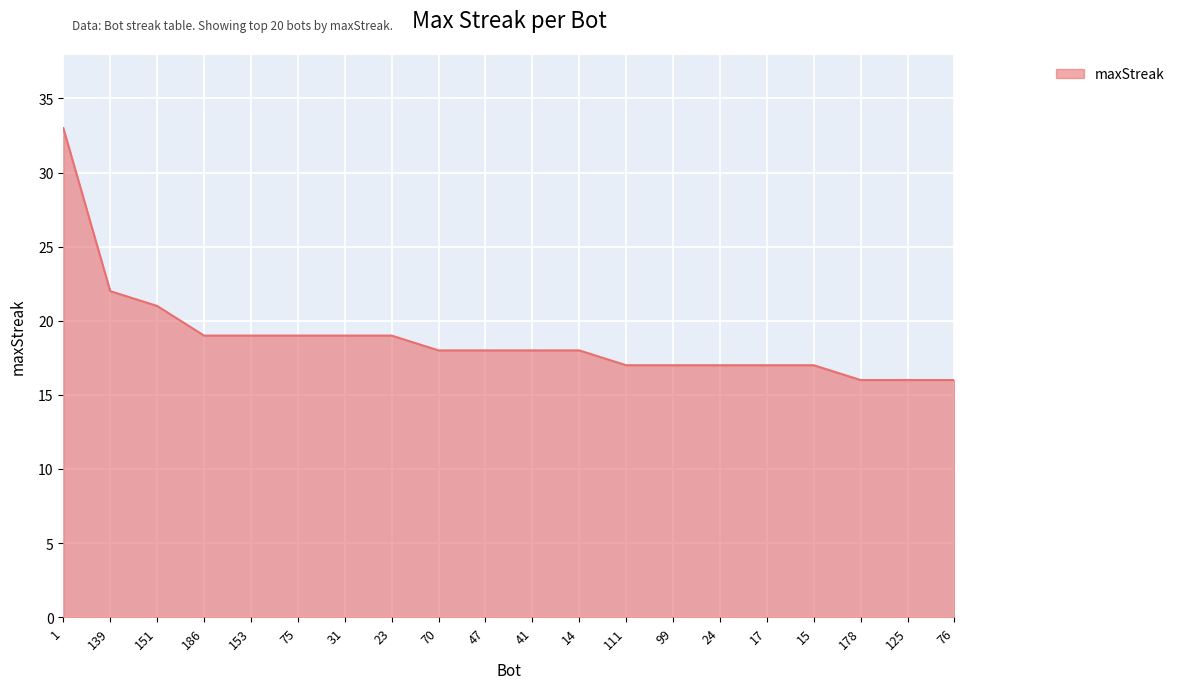

At which label is the value closest to 24?

139